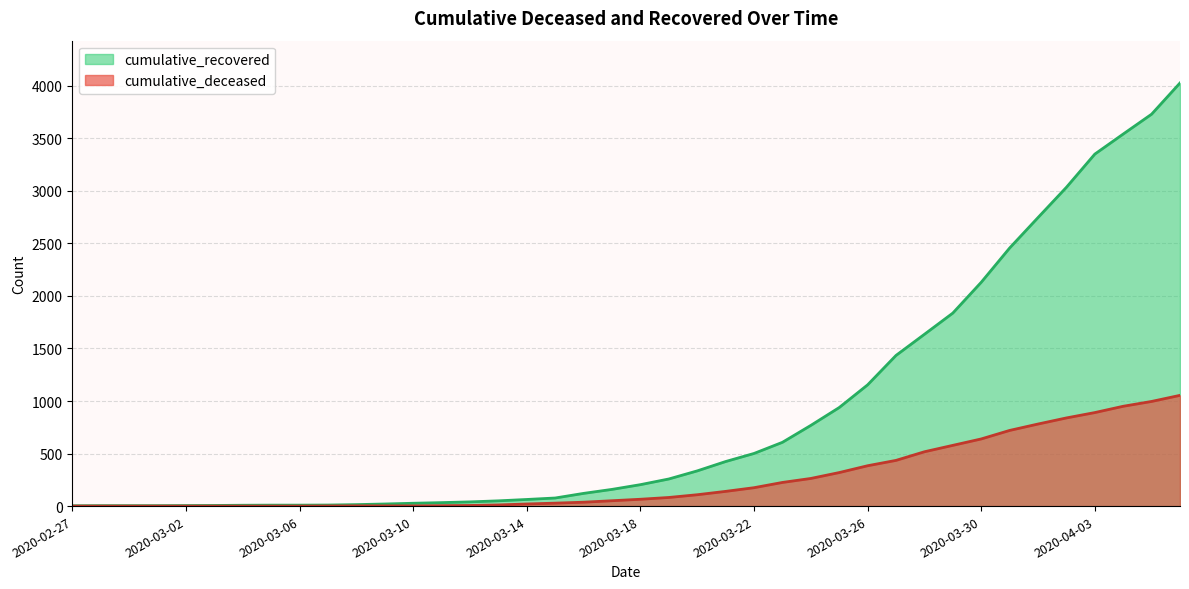

Between 2020-03-16 and 2020-03-24, which series saw the biggest shift?

cumulative_recovered